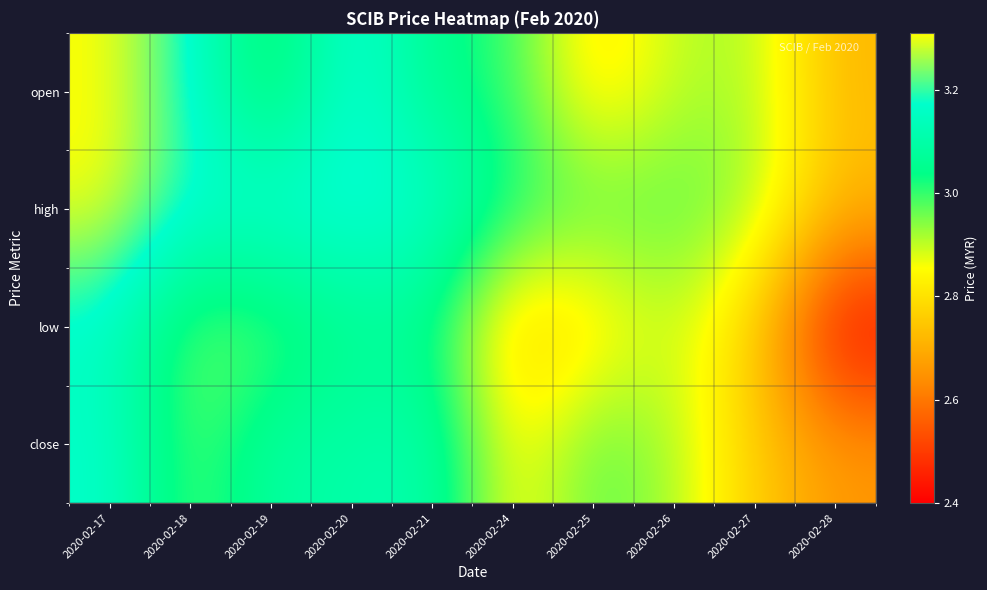

Reading right to left, extract all data points from this chart.

open: 2020-02-28=2.7	2020-02-27=2.9	2020-02-26=2.9	2020-02-25=2.8	2020-02-24=3.0	2020-02-21=3.0	2020-02-20=3.2	2020-02-19=3.0	2020-02-18=3.2	2020-02-17=3.3
high: 2020-02-28=2.7	2020-02-27=2.9	2020-02-26=3.0	2020-02-25=3.0	2020-02-24=3.0	2020-02-21=3.2	2020-02-20=3.2	2020-02-19=3.2	2020-02-18=3.2	2020-02-17=3.3
low: 2020-02-28=2.4	2020-02-27=2.8	2020-02-26=2.9	2020-02-25=2.8	2020-02-24=2.8	2020-02-21=3.0	2020-02-20=3.0	2020-02-19=3.0	2020-02-18=3.0	2020-02-17=3.1
close: 2020-02-28=2.7	2020-02-27=2.8	2020-02-26=2.9	2020-02-25=3.0	2020-02-24=2.8	2020-02-21=3.1	2020-02-20=3.1	2020-02-19=3.1	2020-02-18=3.0	2020-02-17=3.2